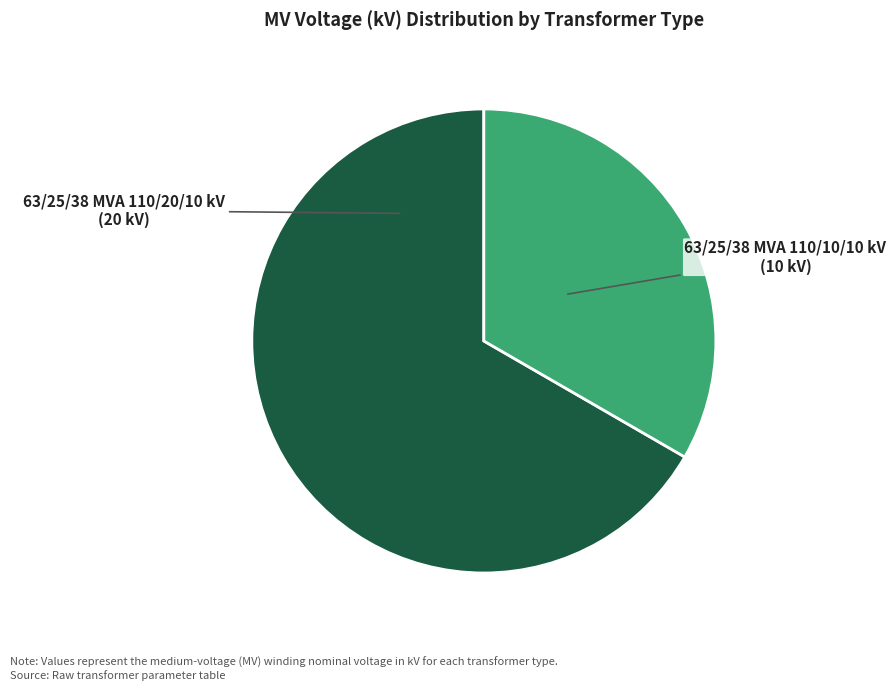

Does any single category account for the majority?

Yes